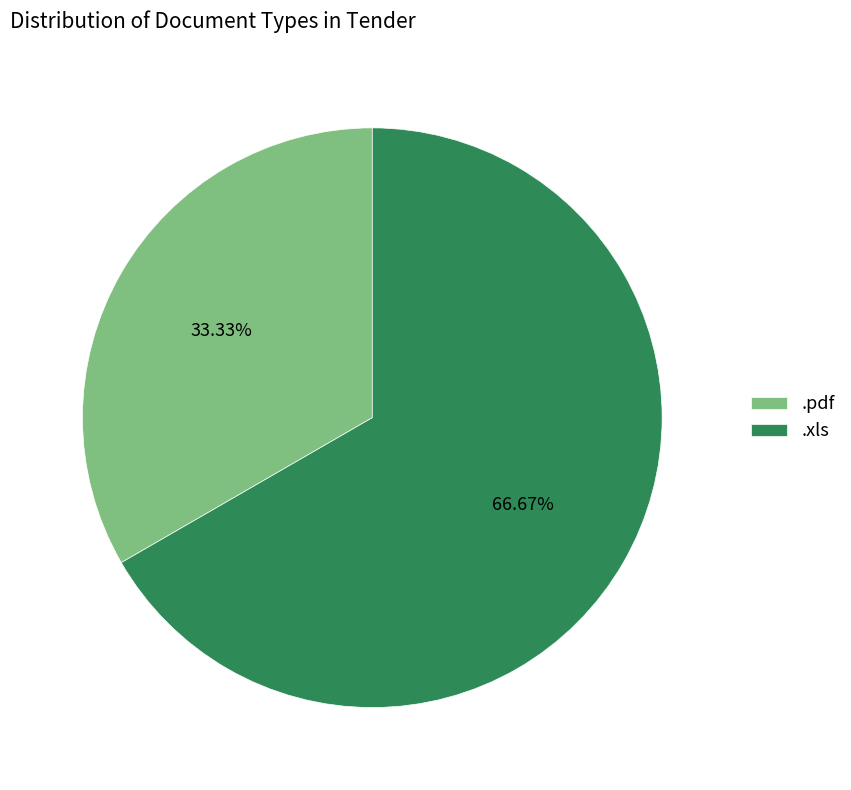

Between .pdf and .xls, which is larger?

.xls